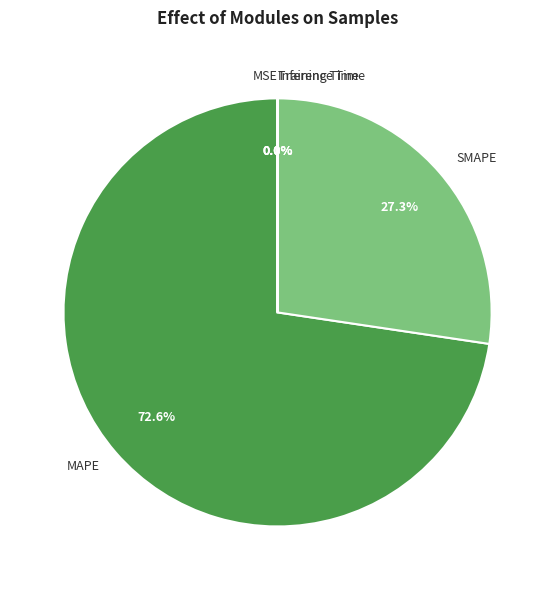

Which category has the biggest portion of the pie?

MAPE